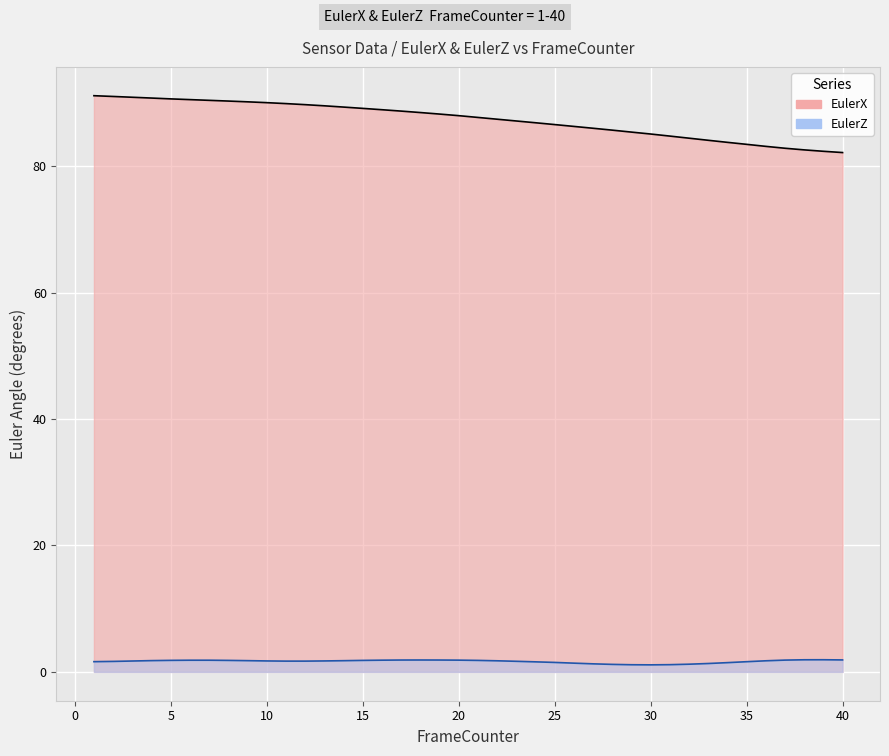

What is the average value of the EulerX series?

87.4